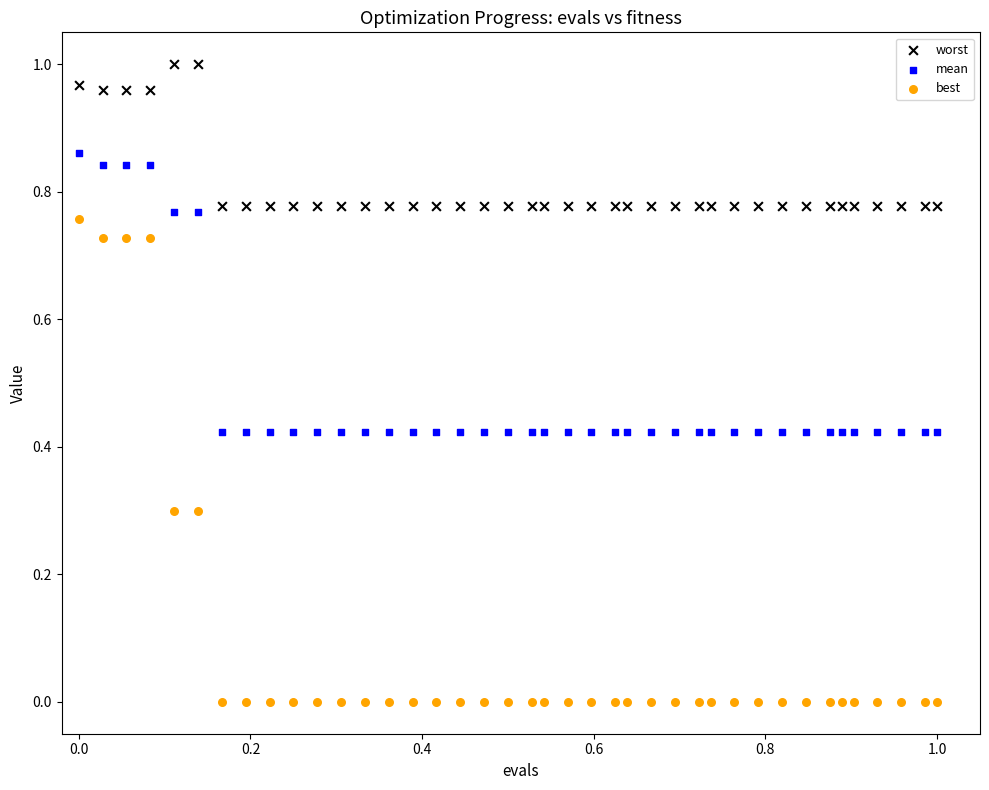

What are all the series names shown in the legend?

worst, mean, best